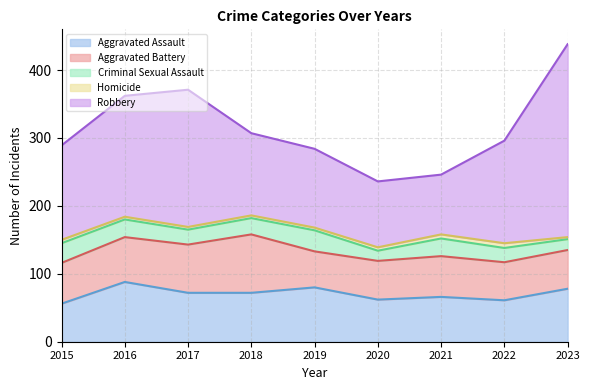

Does the chart have visible grid lines?

Yes